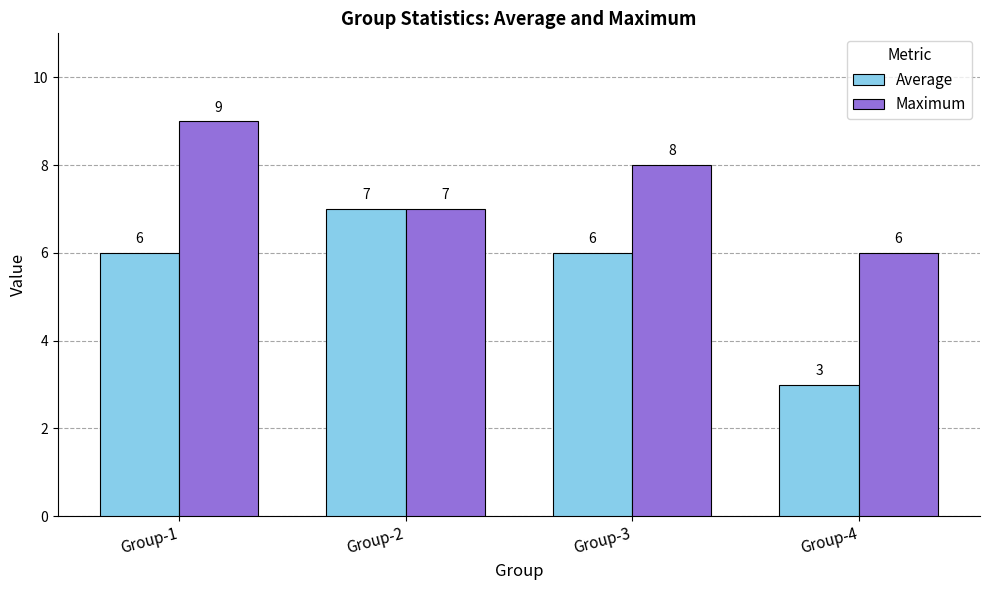

What is the smallest value displayed?

3